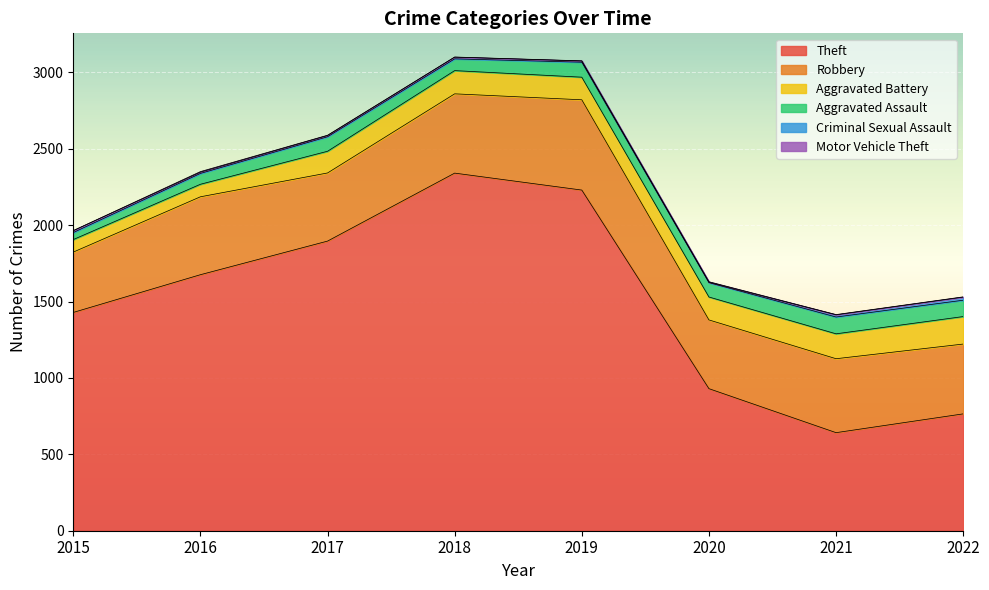

Is it true that Theft equals 766 at 2016?

False